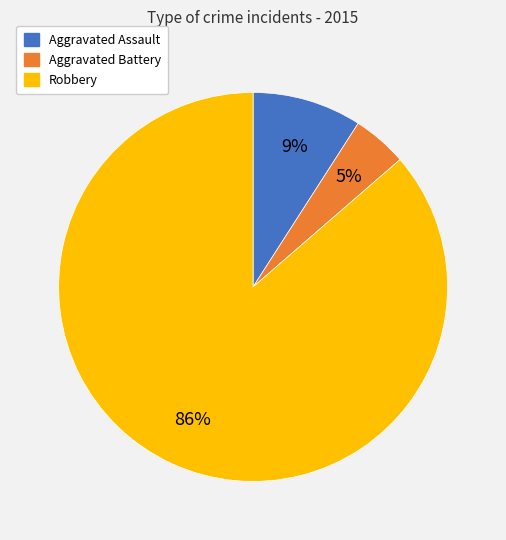

To the nearest percent, what is the average slice percentage?

33%